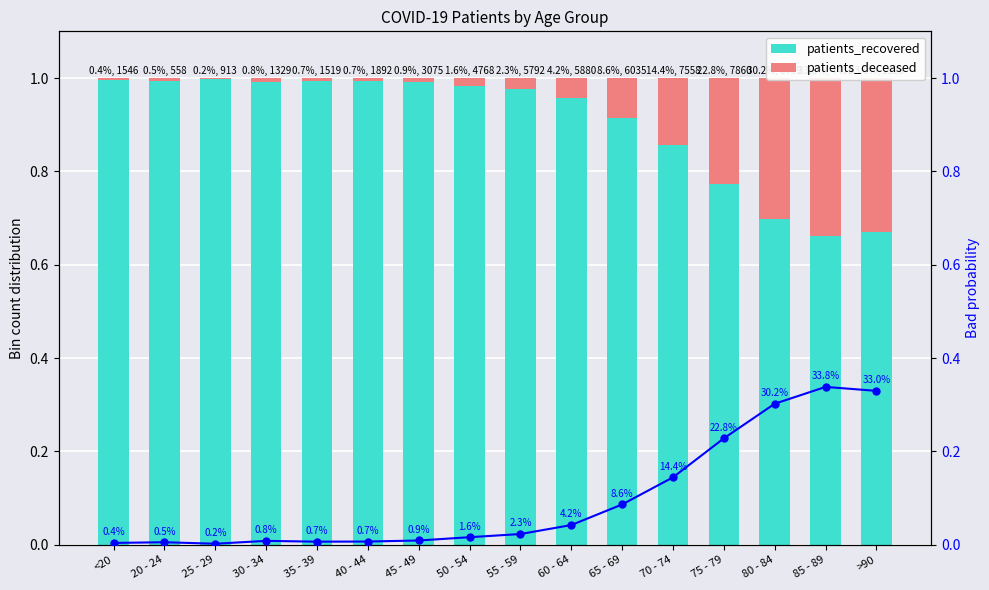

Which series changed the most between 40 - 44 and 45 - 49?

patients_recovered